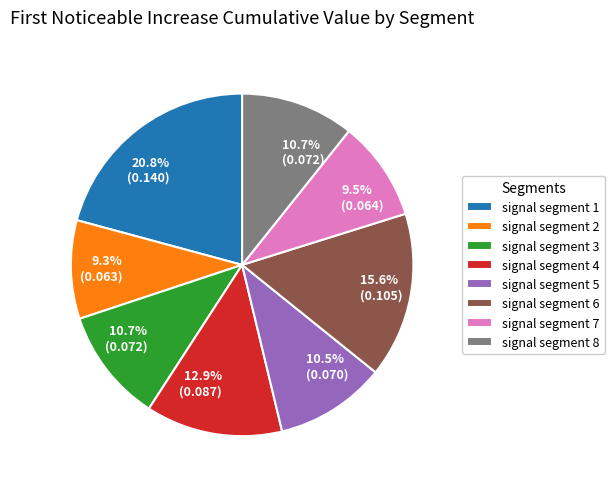

How many segments does this pie chart have?

8